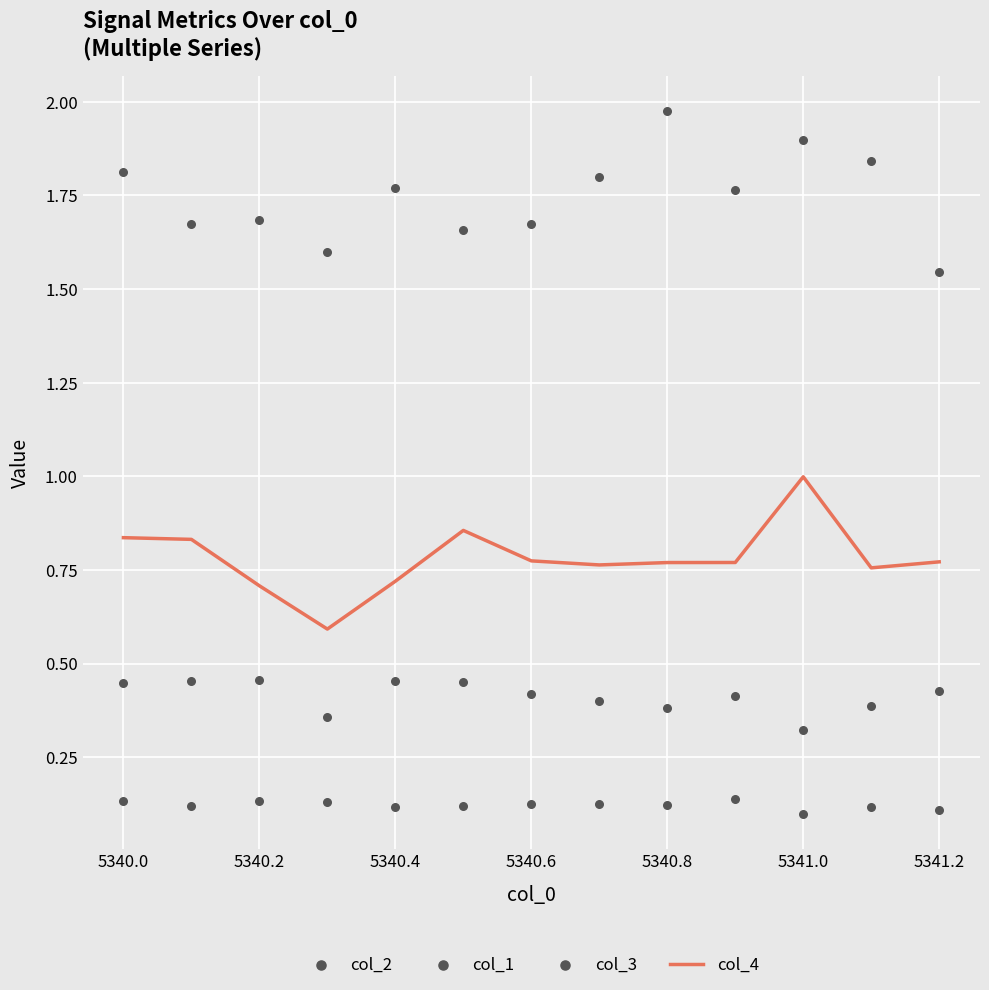

True or false: col_4 has a value of 0.3 at 5340.0.

False